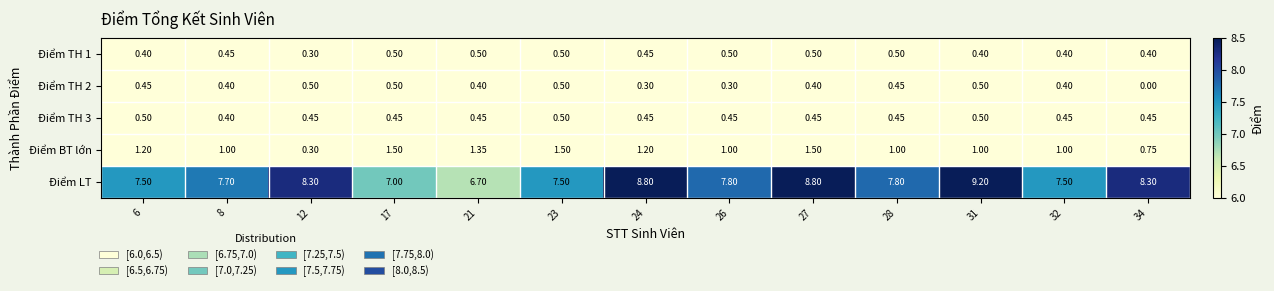

Count the number of data series in this chart.

5